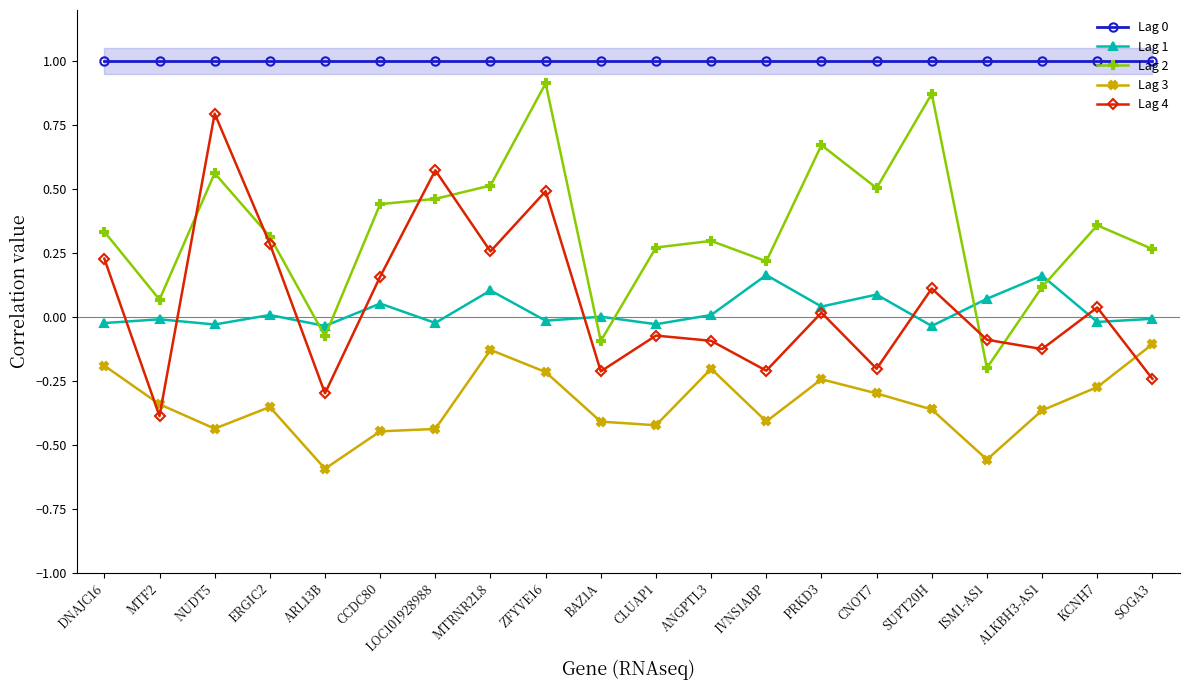

How many data points in Lag 2 are above 0?

17